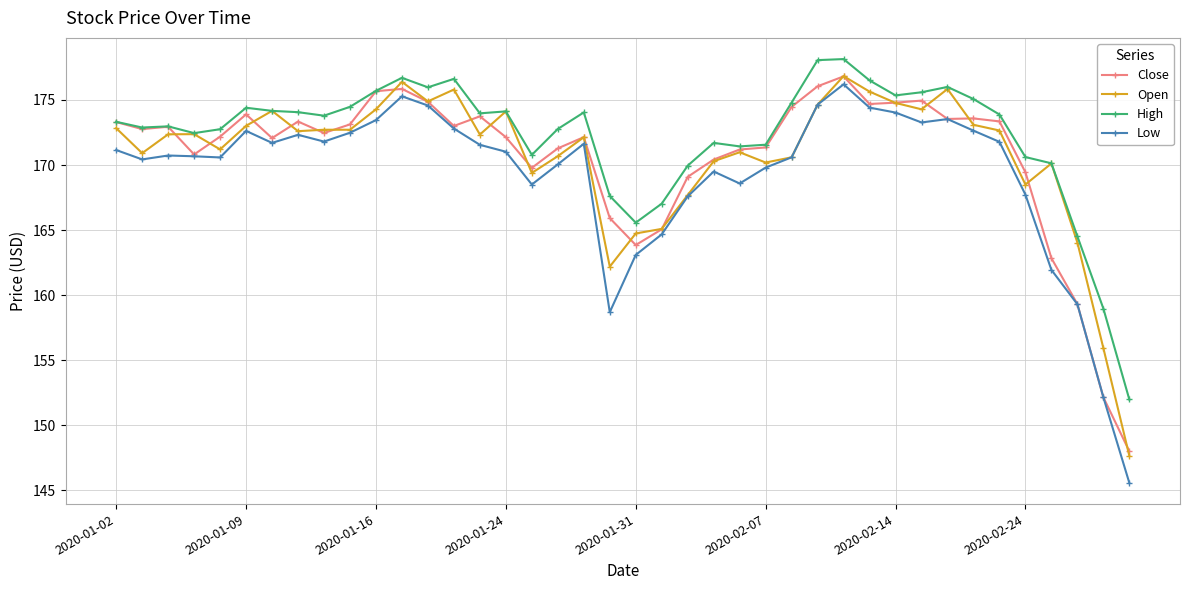

Which series has the widest spread of values?

Low